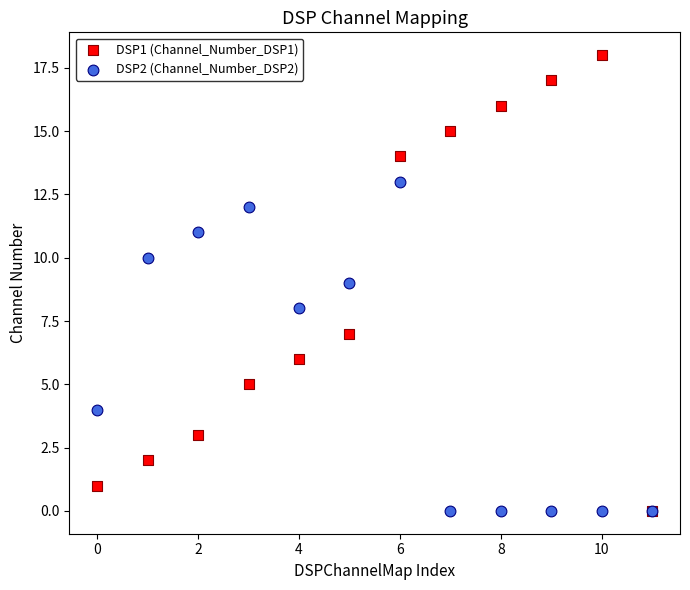

Which series has the widest spread of Y values?

DSP1 (Channel_Number_DSP1)